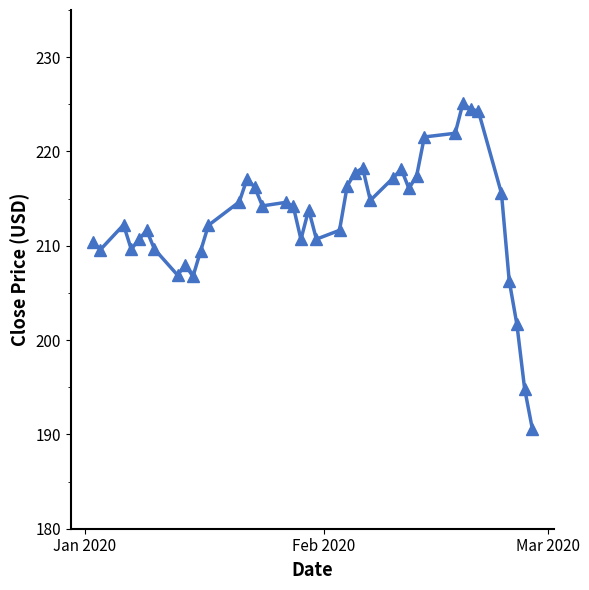

What is the difference between the maximum and minimum values?

34.5